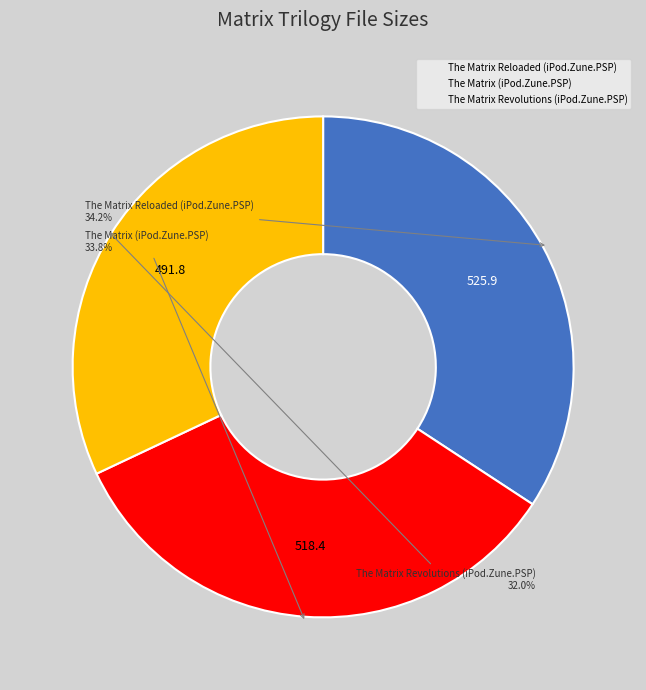

Which has a higher value, The Matrix Reloaded (iPod.Zune.PSP) or The Matrix Revolutions (iPod.Zune.PSP)?

The Matrix Reloaded (iPod.Zune.PSP)